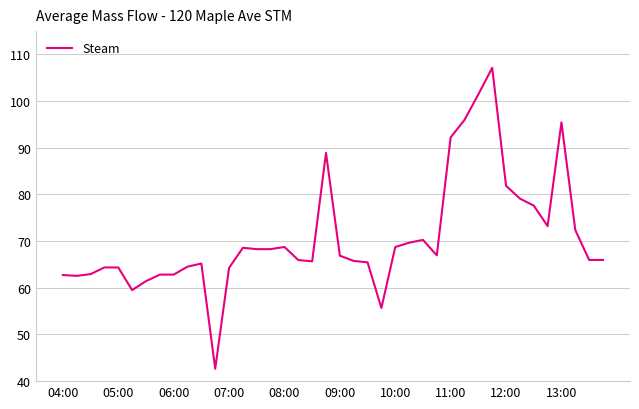

What is the difference between the maximum and minimum values?

64.5